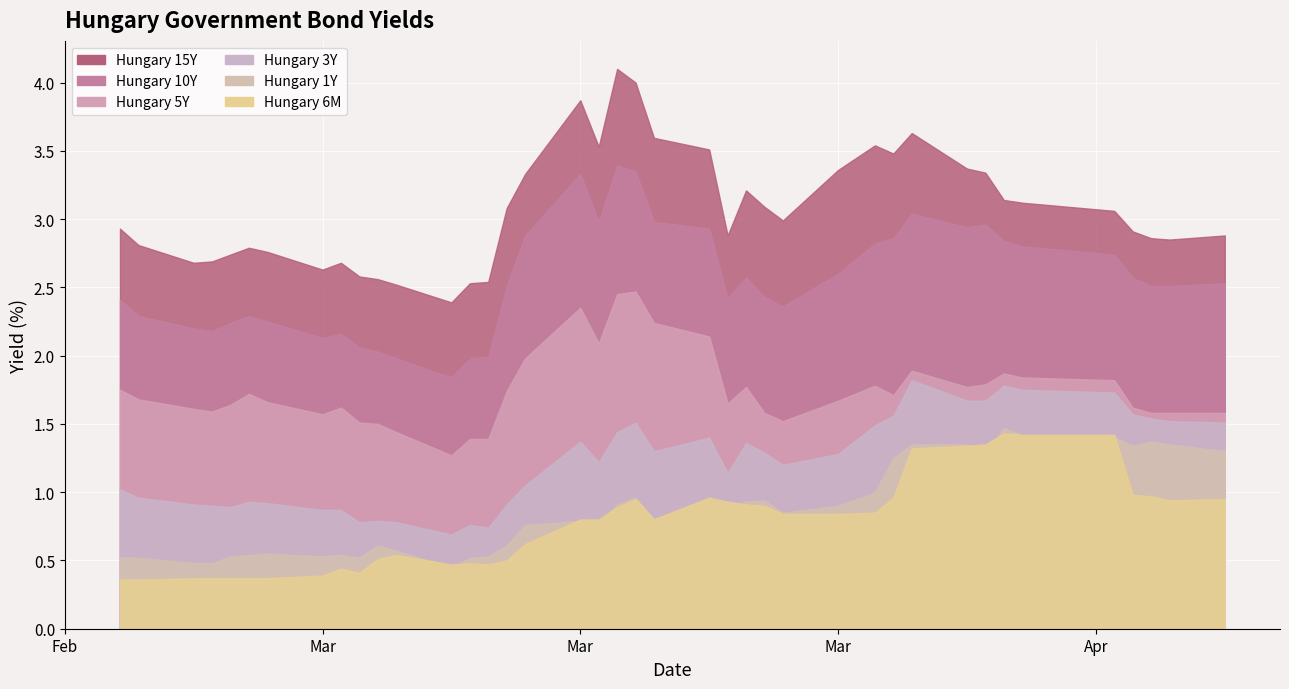

What is the label of the 30th point from the left?

2020-04-02